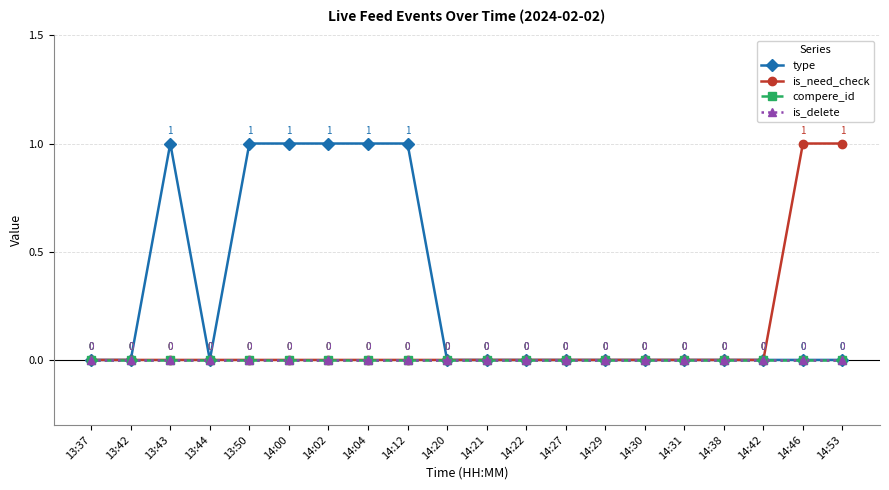

At how many categories does at least one series exceed 0?

8